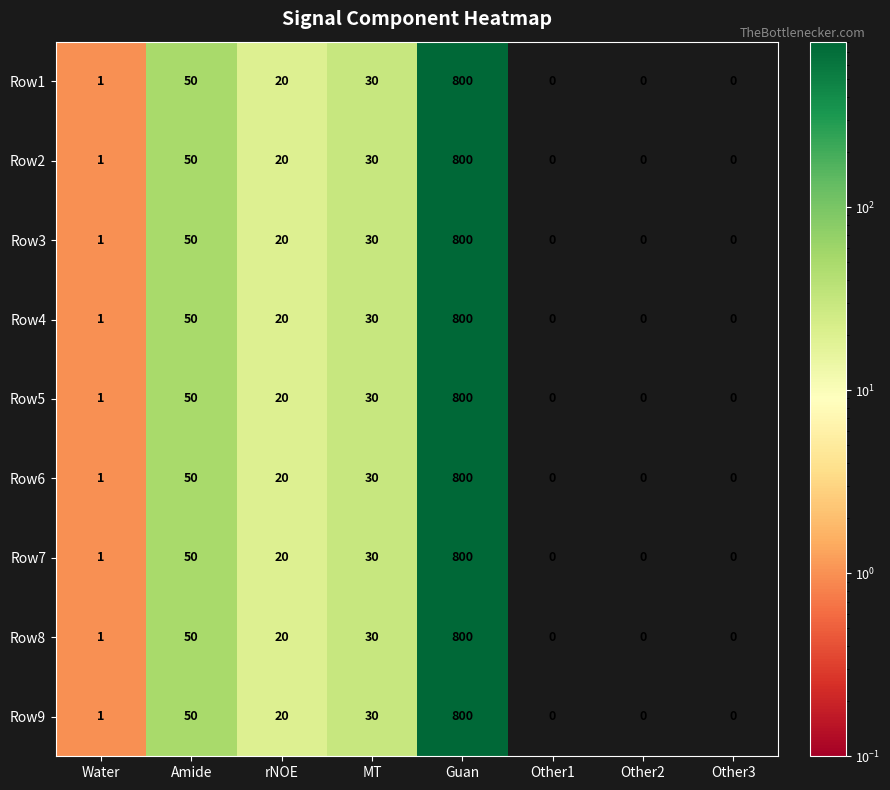

Is it true that Row7 equals 800 at Guan?

True